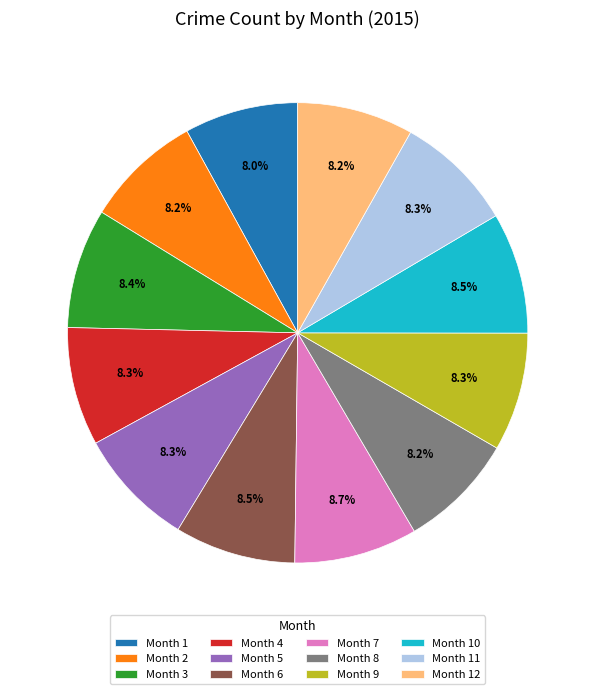

Does Month 12 represent more than half of the total?

No